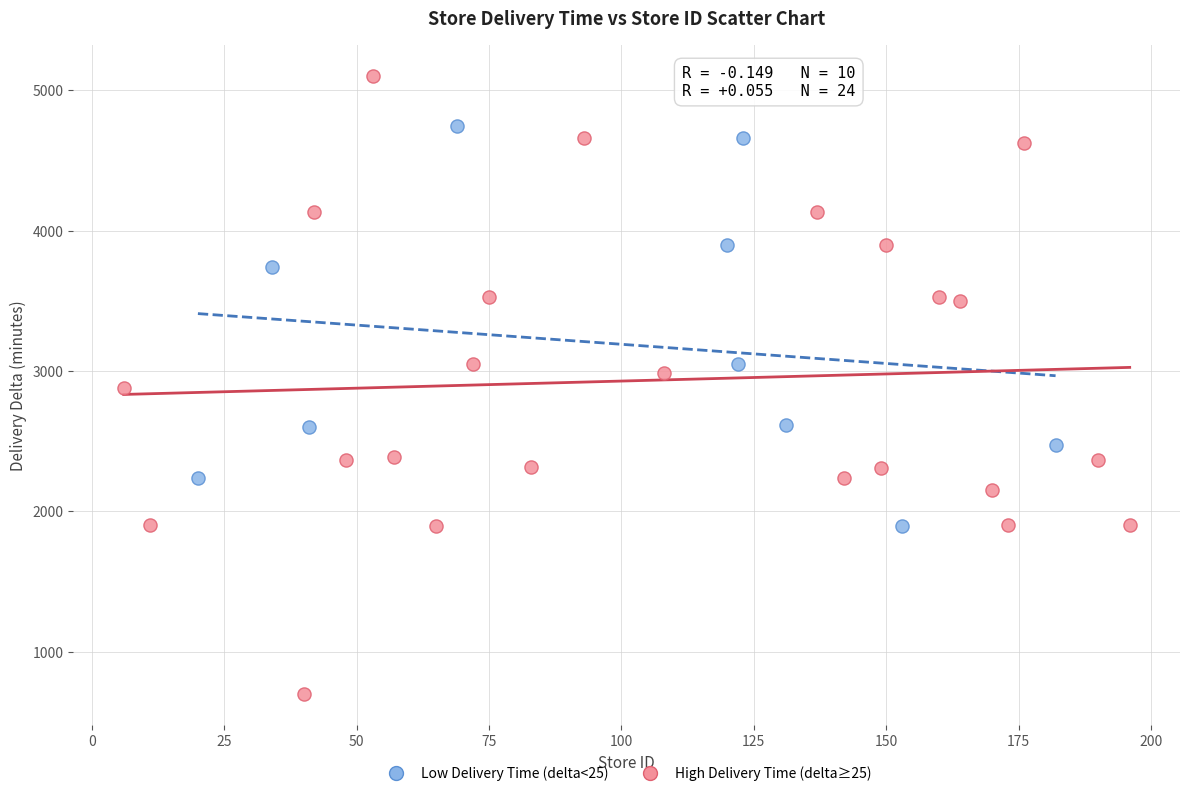

Which series has the largest Y range (max minus min)?

High Delivery Time (delta≥25)